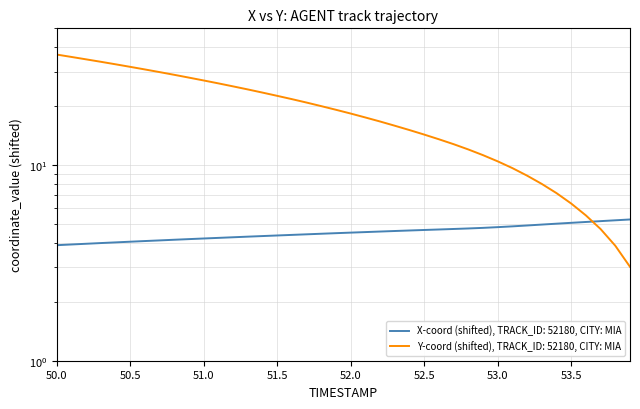

What is the value of the X point at the 8th from the left?

4.1